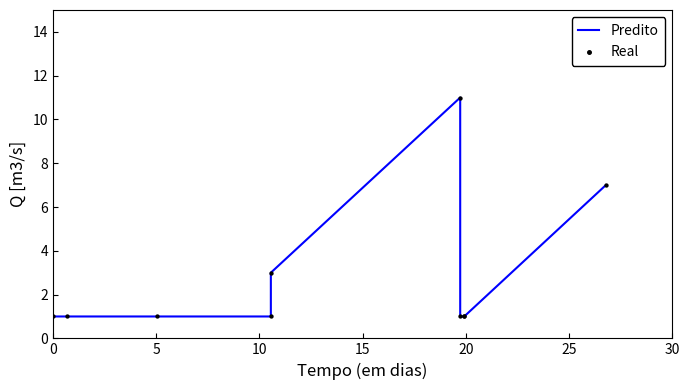

What is the maximum value shown in the chart?

11